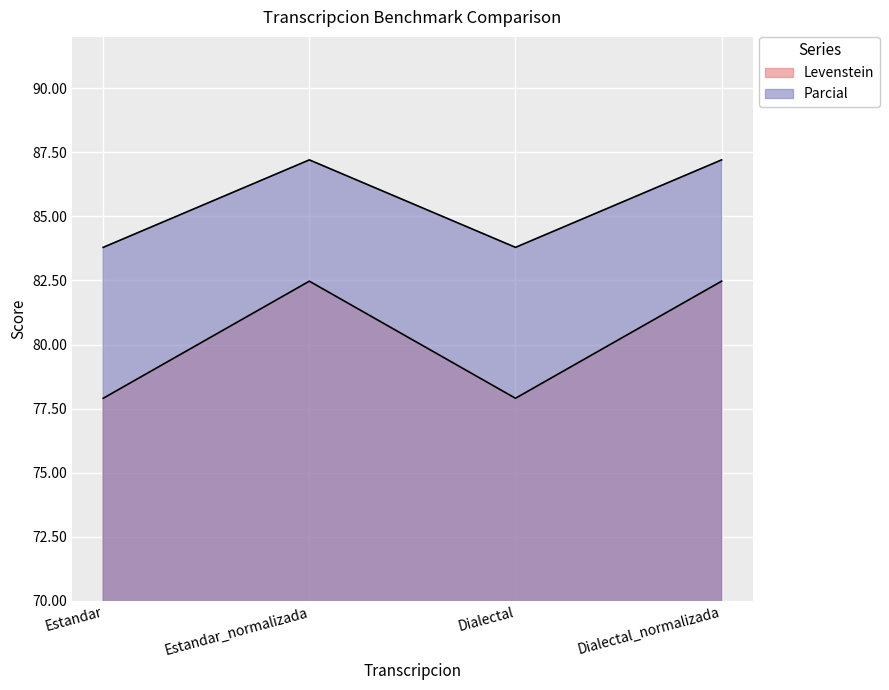

Does the chart display data point markers on the line(s)?

No